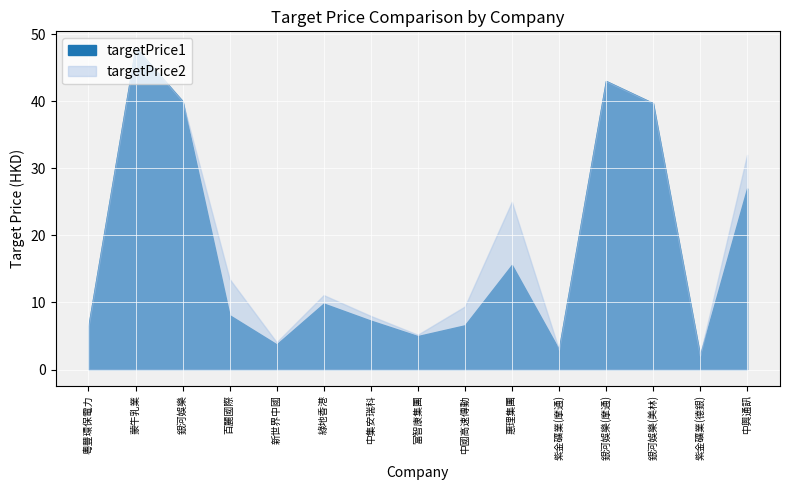

What position from the right is 中集安瑞科?

9